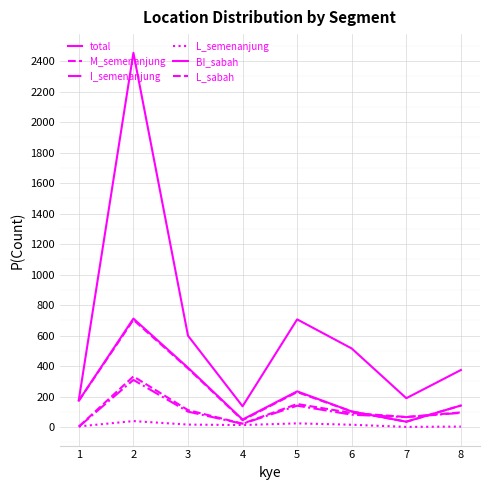

Does the chart have visible grid lines?

Yes